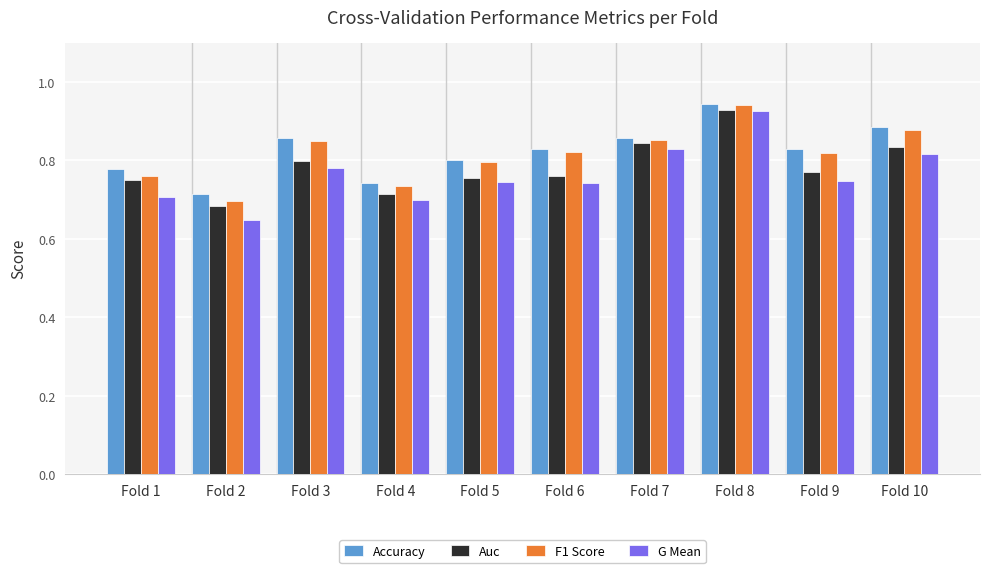

What is the difference between the F1 Score values at Fold 7 and Fold 5?

0.1